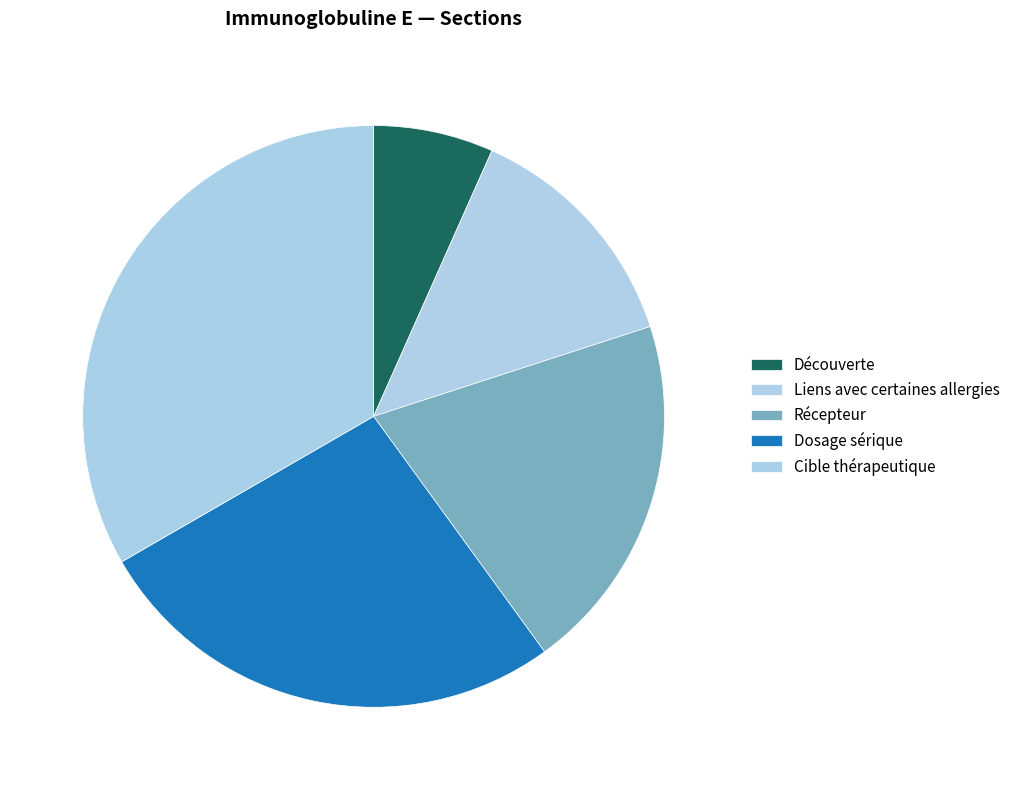

Which has a higher value, Cible thérapeutique or Liens avec certaines allergies?

Cible thérapeutique